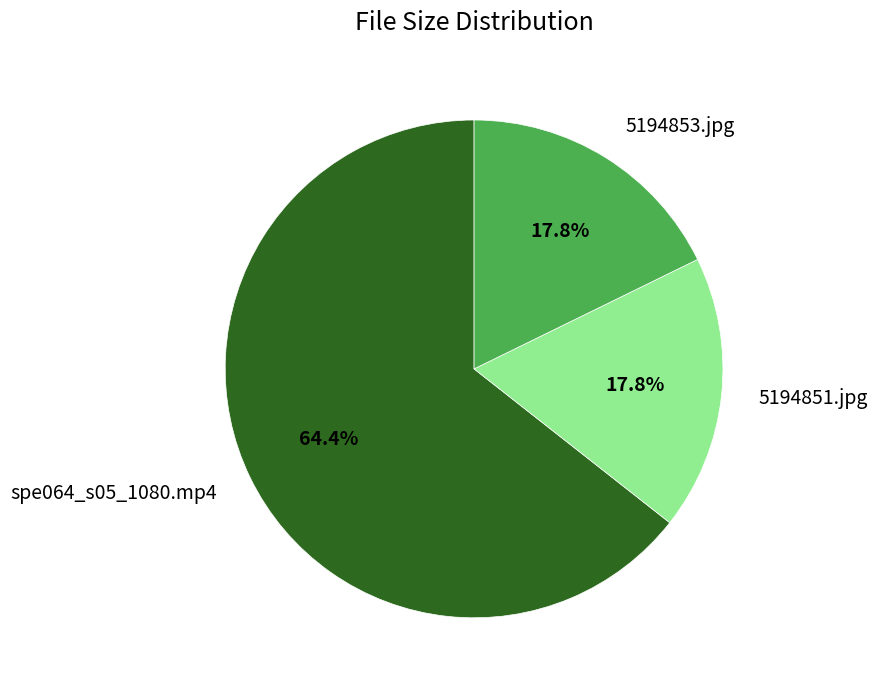

How many segments does this pie chart have?

3